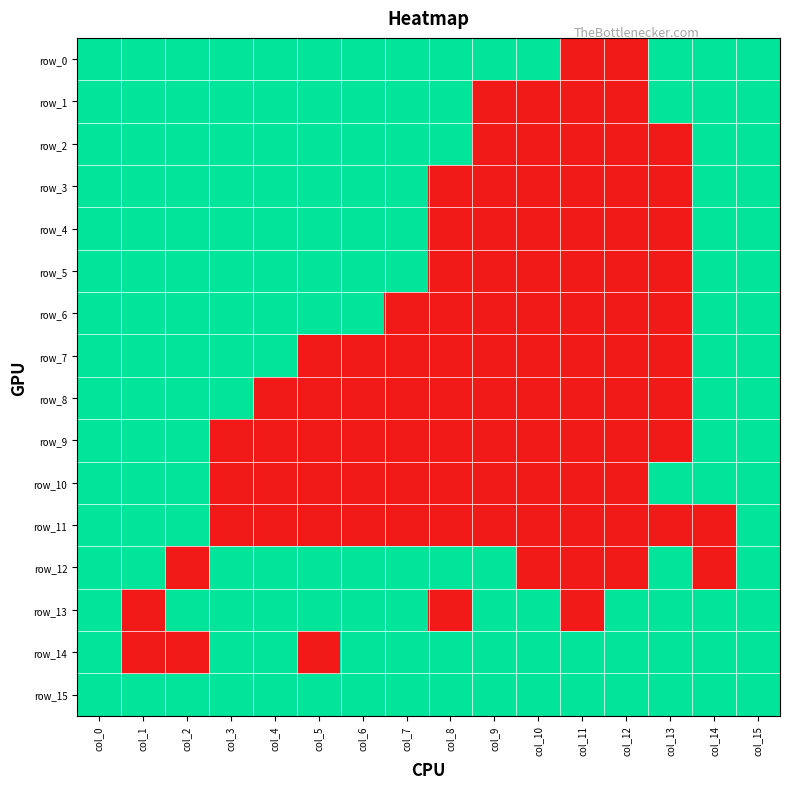

How many data points in row_9 are above 0?

5